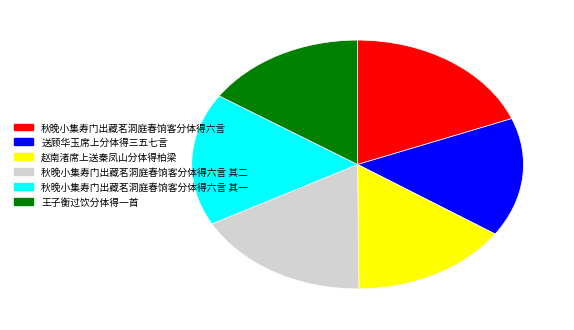

Is there any slice that represents more than half of the pie?

No